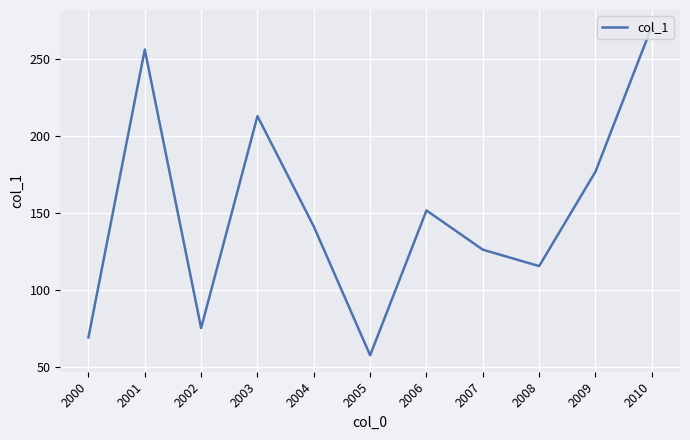

Reading left to right, extract all data points from this chart.

2000=69.4	2001=256.0	2002=75.4	2003=212.8	2004=141.3	2005=57.7	2006=151.7	2007=126.2	2008=115.6	2009=176.8	2010=271.0